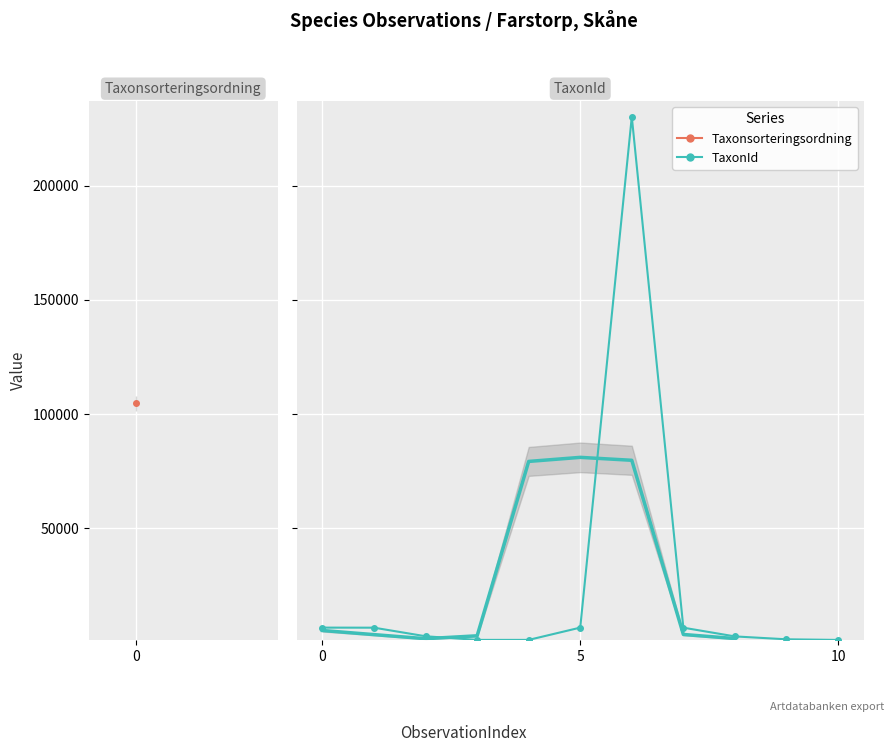

How many values in the TaxonId series exceed 6428?

4